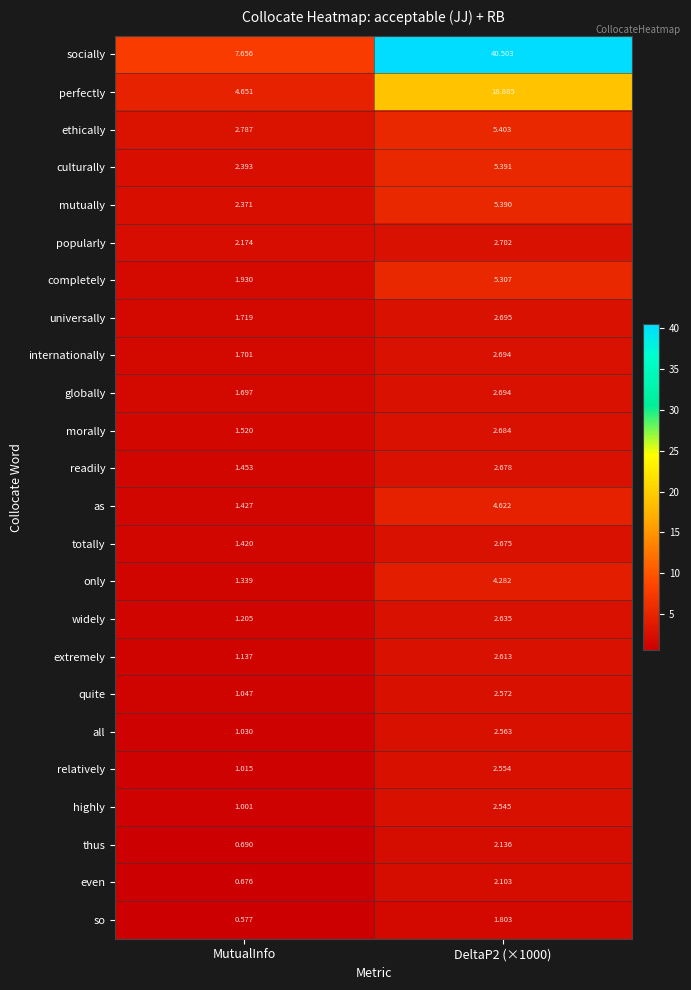

Rank the series at MutualInfo from highest to lowest value.

socially, perfectly, ethically, culturally, mutually, popularly, completely, universally, internationally, globally, morally, readily, as, totally, only, widely, extremely, quite, all, relatively, highly, thus, even, so